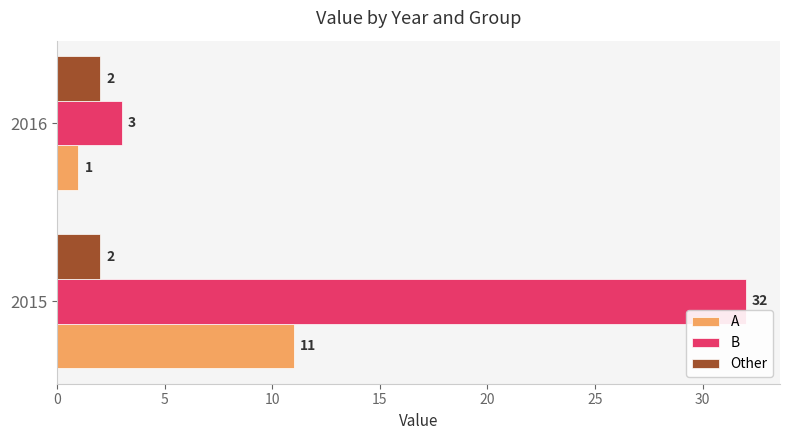

List the labels in order of A value, largest first.

2015, 2016